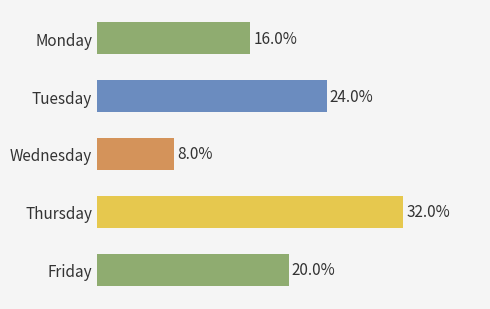

Does the chart contain any negative values?

No